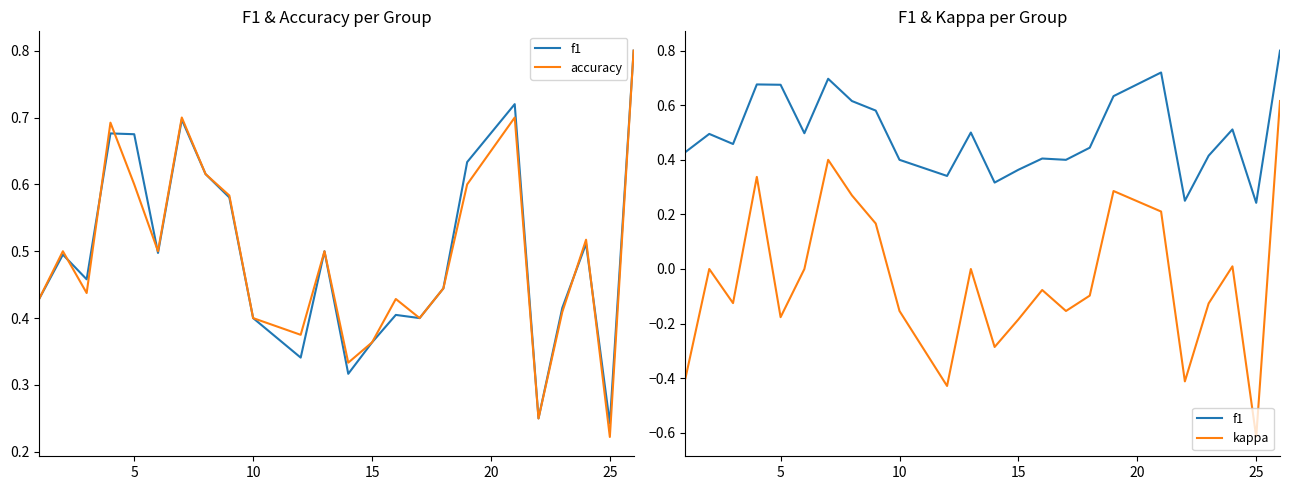

What are all the series names shown in the legend?

f1, accuracy, kappa